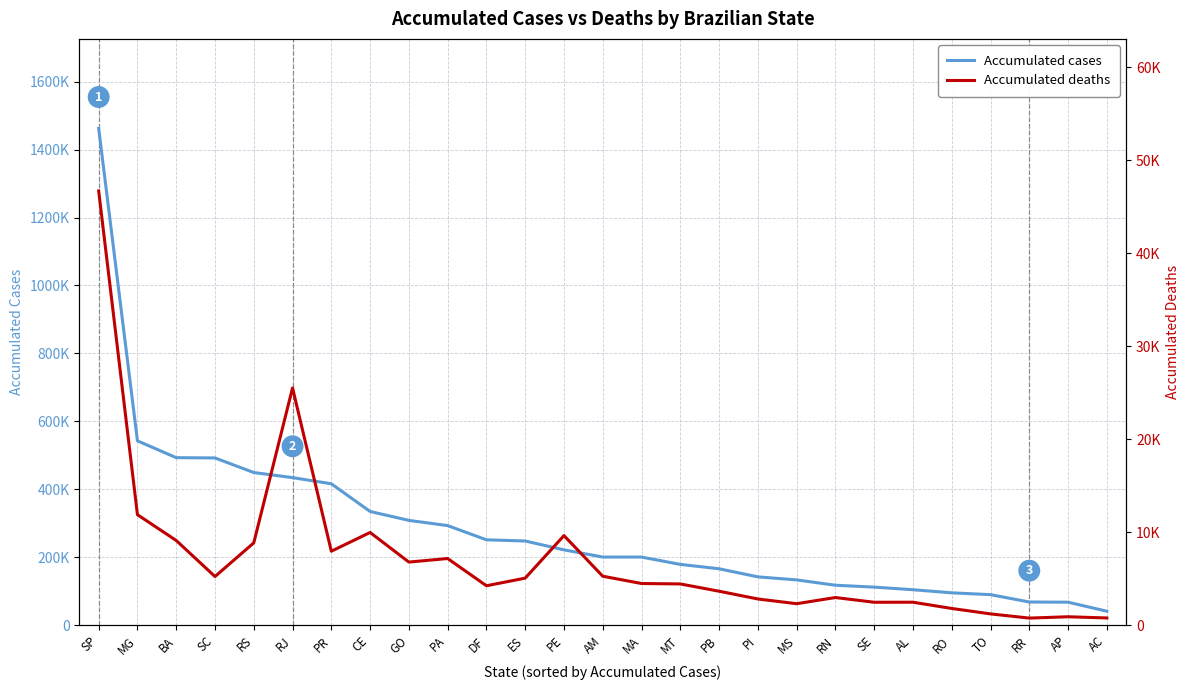

Reading left to right, transcribe all the data shown in this chart.

Accumulated cases: SP=1462297	MG=542909	BA=493400	SC=492583	RS=449674	RJ=434648	PR=416566	CE=335091	GO=308868	PA=293540	DF=251701	ES=248232	PE=222166	AM=201013	MA=200938	MT=179427	PB=166484	PI=142672	MS=133761	RN=118083	SE=112505	AL=104818	RO=95729	TO=90358	RR=68689	AP=68201	AC=41620
Accumulated deaths: SP=46717	MG=11902	BA=9129	SC=5253	RS=8872	RJ=25530	PR=7974	CE=9990	GO=6805	PA=7188	DF=4259	ES=5080	PE=9654	AM=5285	MA=4500	MT=4455	PB=3672	PI=2837	MS=2329	RN=2993	SE=2484	AL=2489	RO=1817	TO=1234	RR=781	AP=925	AC=795